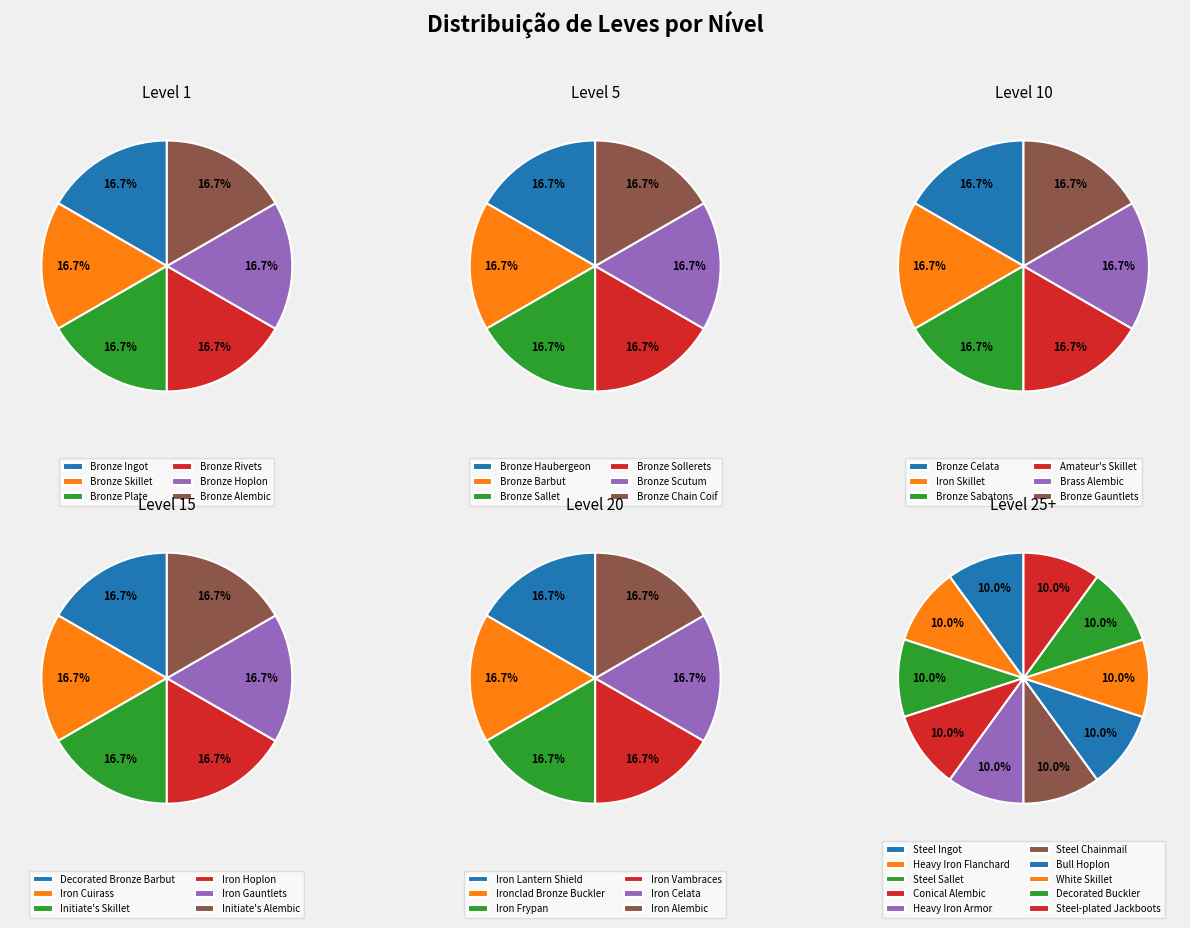

Rank the series at Bronze Rivets from highest to lowest value.

Level 1, Level 5, Level 10, Level 15, Level 20, Level 25+